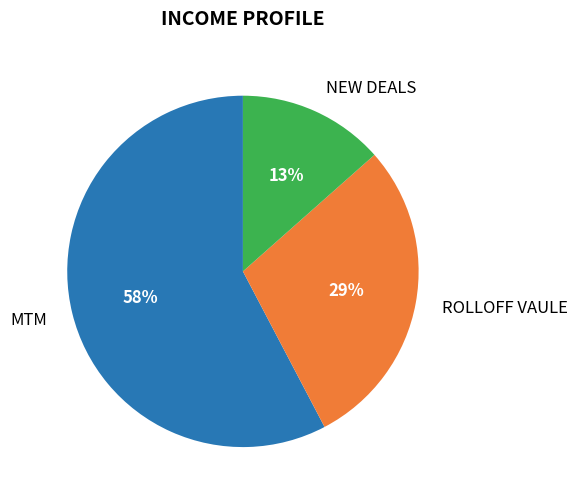

Count the number of slices in the pie.

3